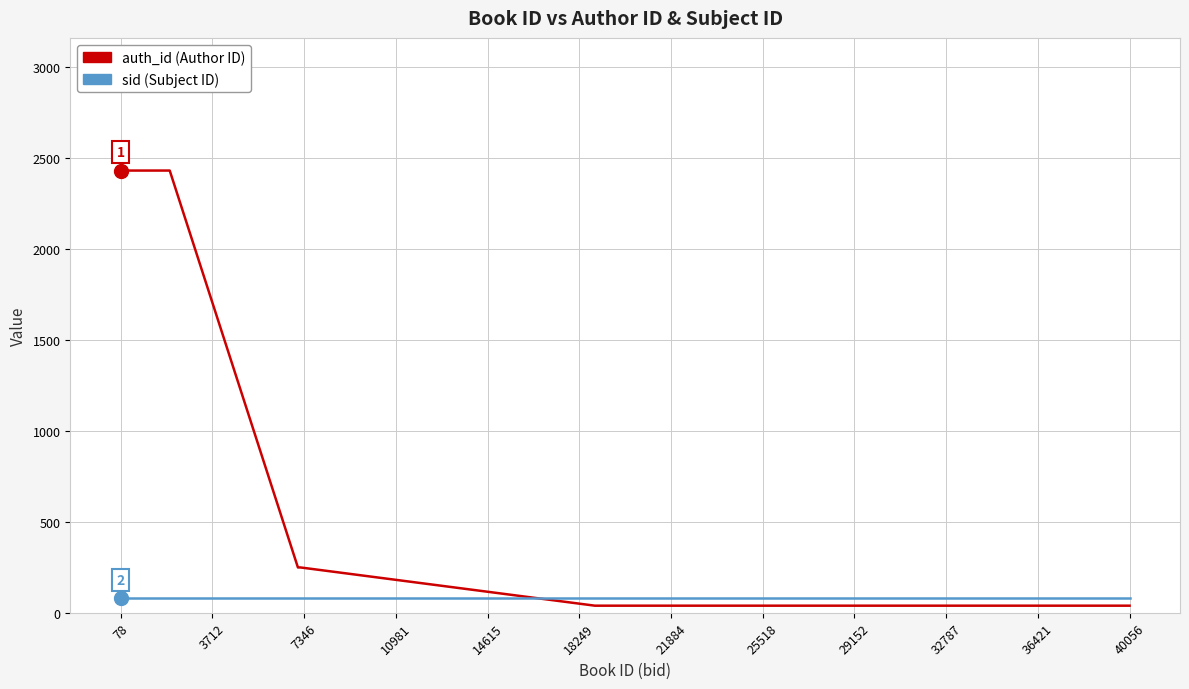

Does the chart have visible grid lines?

Yes